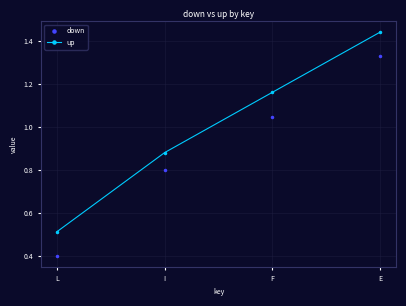

What is the label of the 4th point from the left?

E